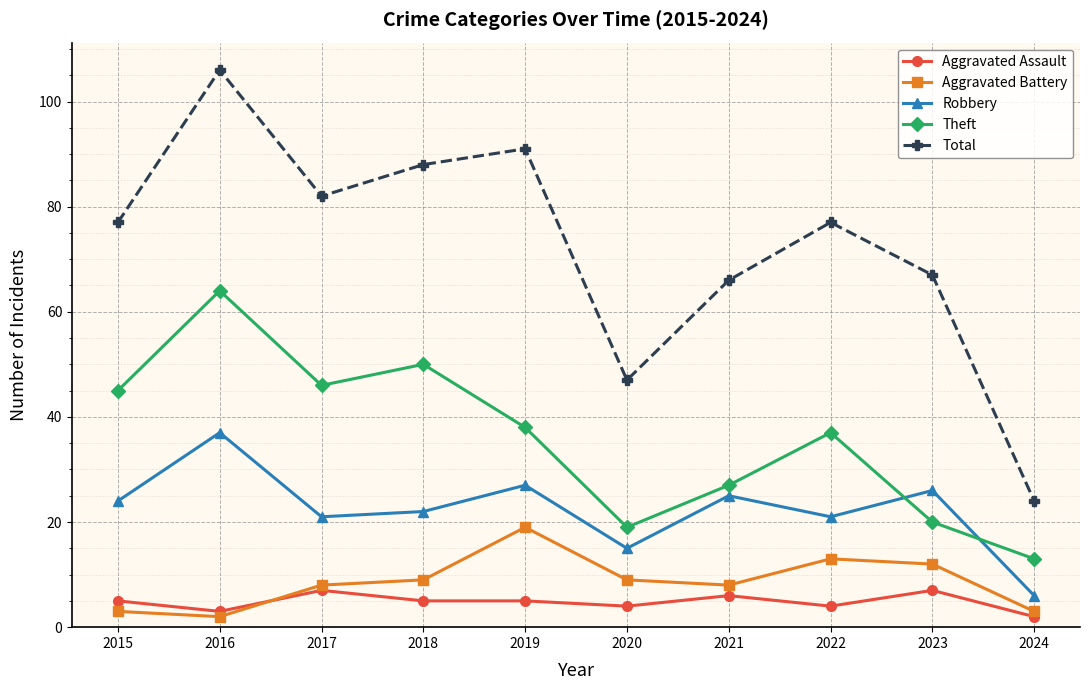

At how many categories does at least one series exceed 39?

9